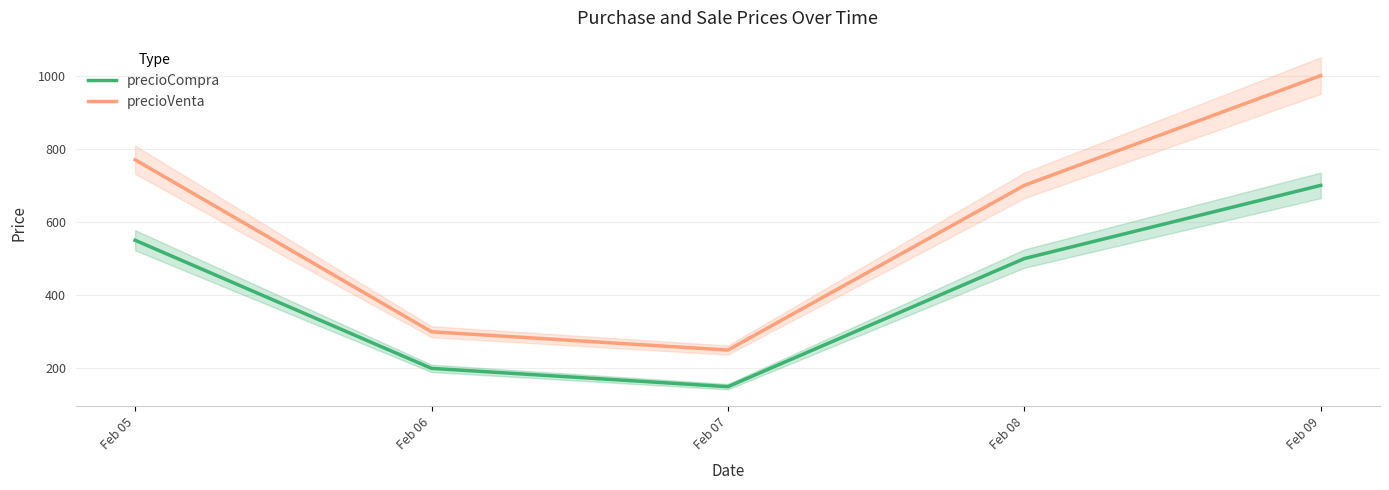

What are all the series names shown in the legend?

precioCompra, precioVenta